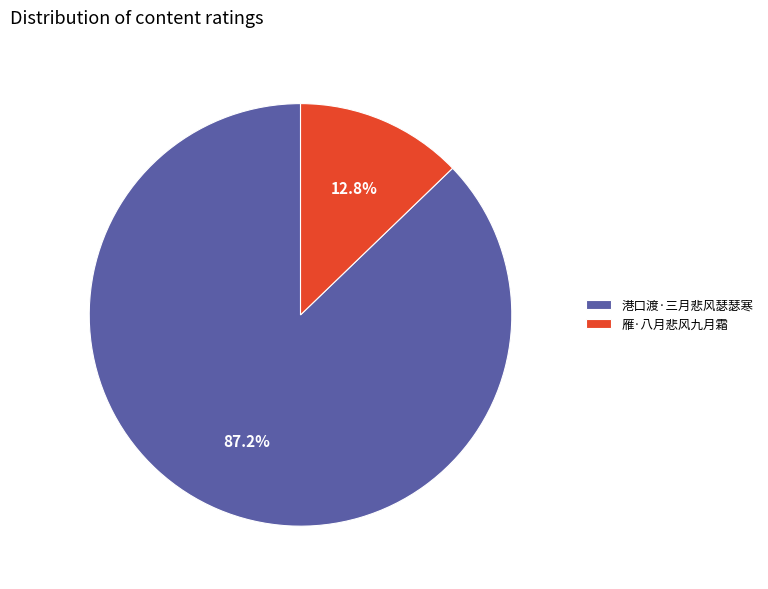

Is there any slice that represents more than half of the pie?

Yes